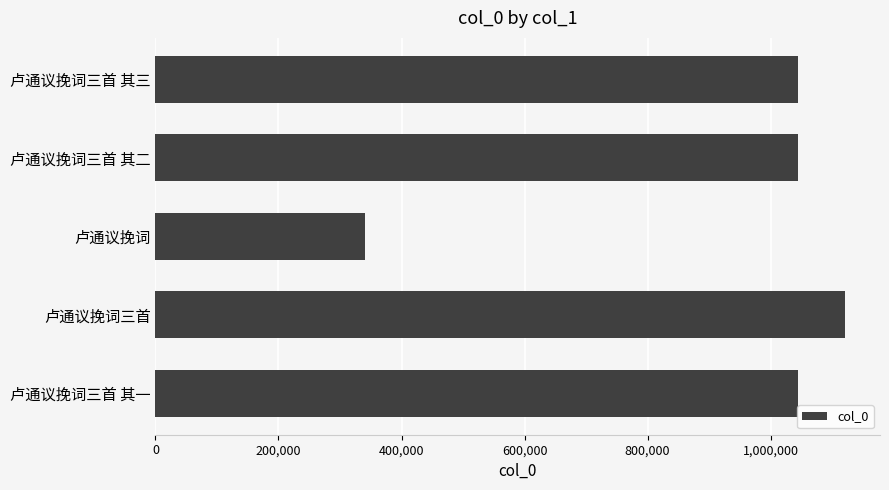

Is it true that the value at 卢通议挽词 is 339863?

True